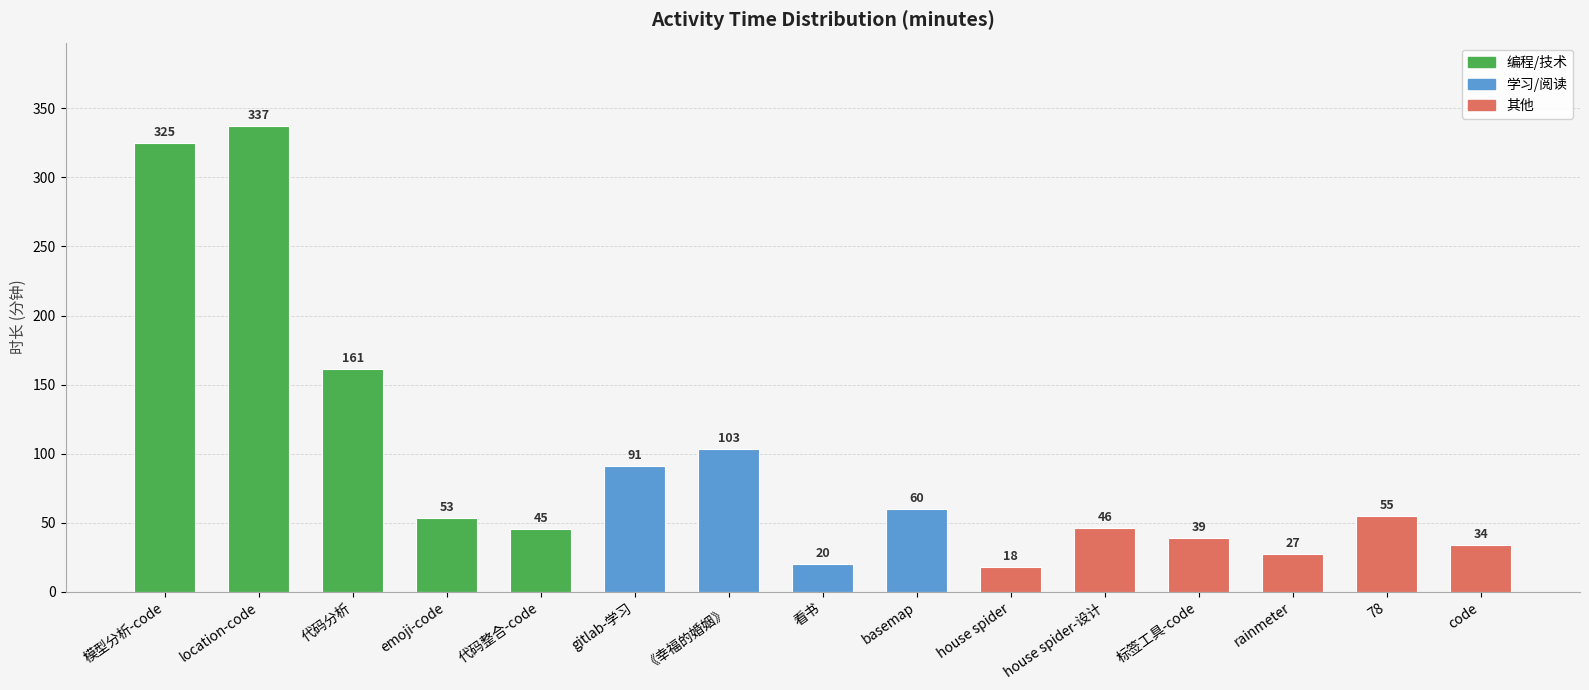

What is the sum of the values at 78 and 代码整合-code?

100